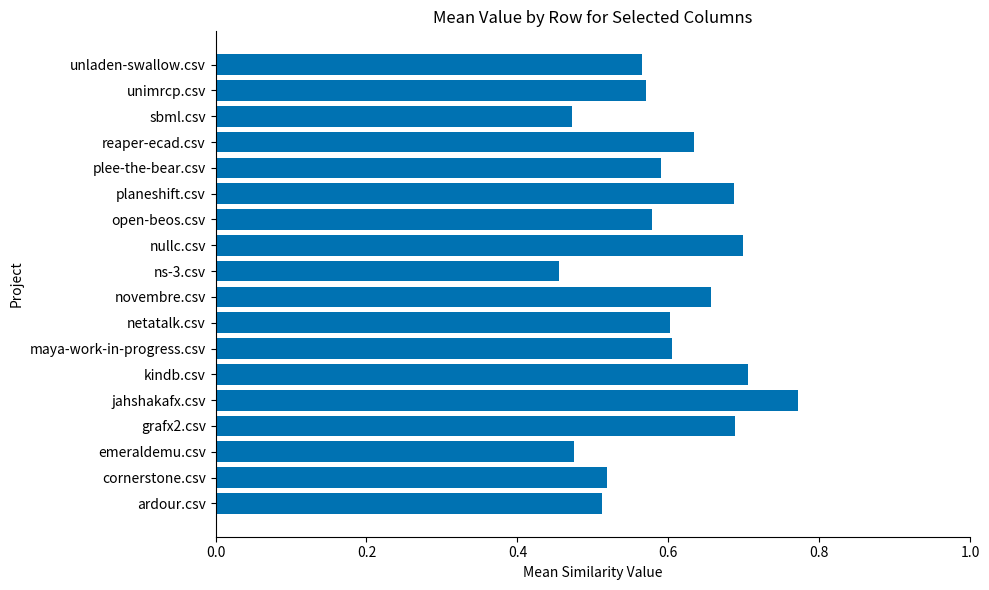

What is the sum of all values?

10.8